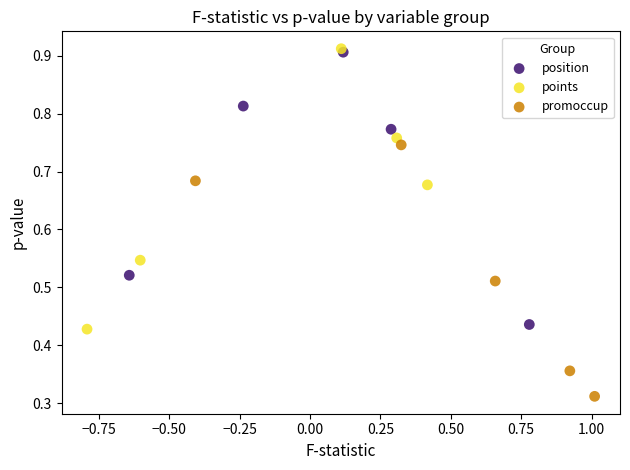

Which series has the widest spread of Y values?

points